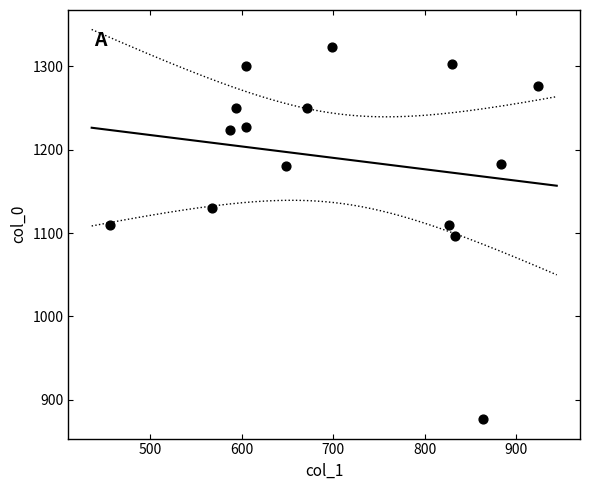

What is the range of X values (max minus min)?

469.1